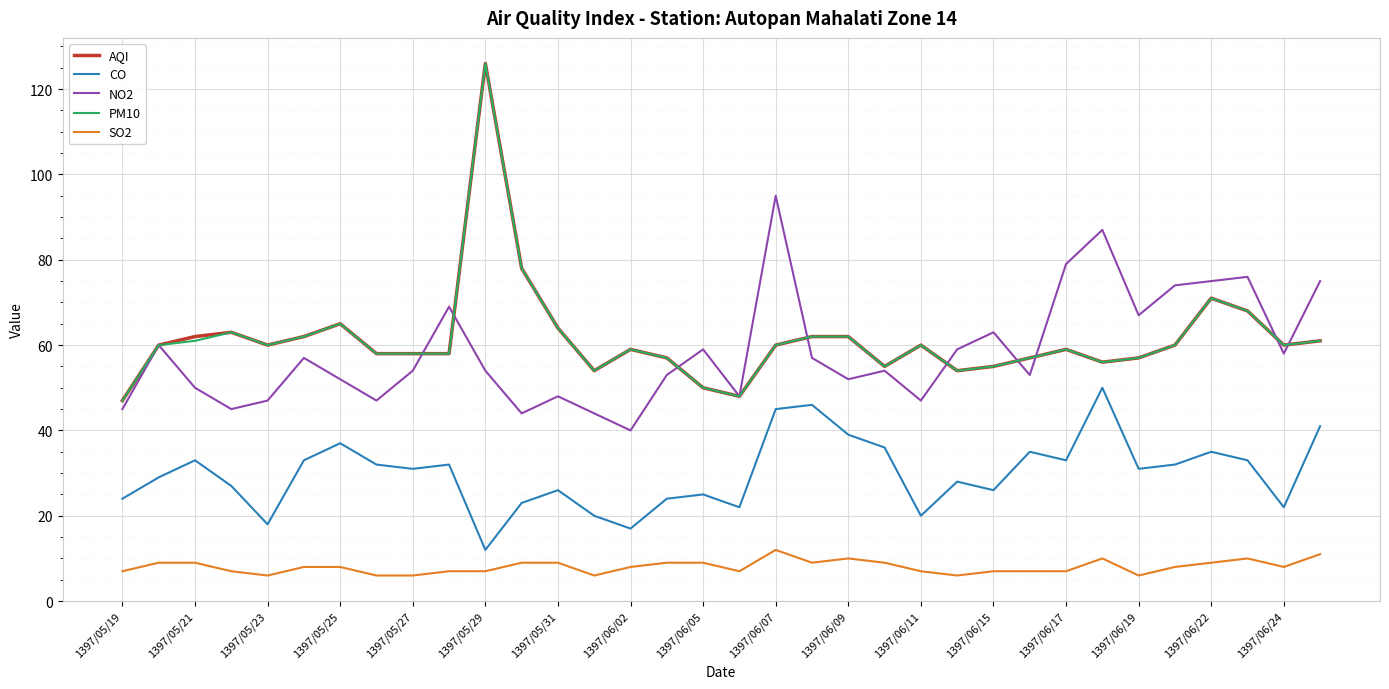

What is the maximum value shown in the chart?

126